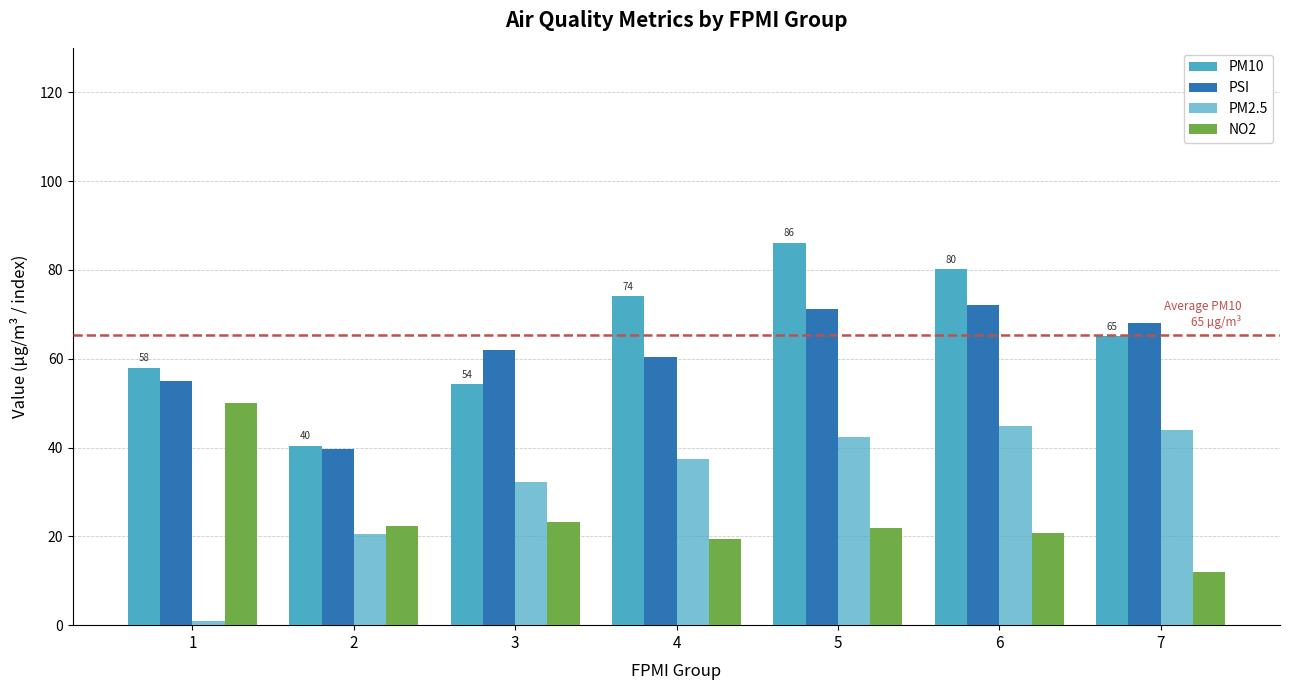

What is the average value of the PSI series?

61.2